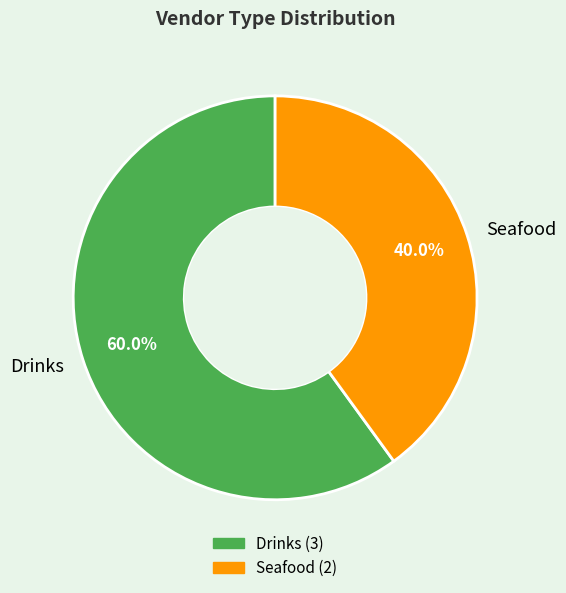

To the nearest percent, what is the combined percentage of Seafood and Drinks?

100%